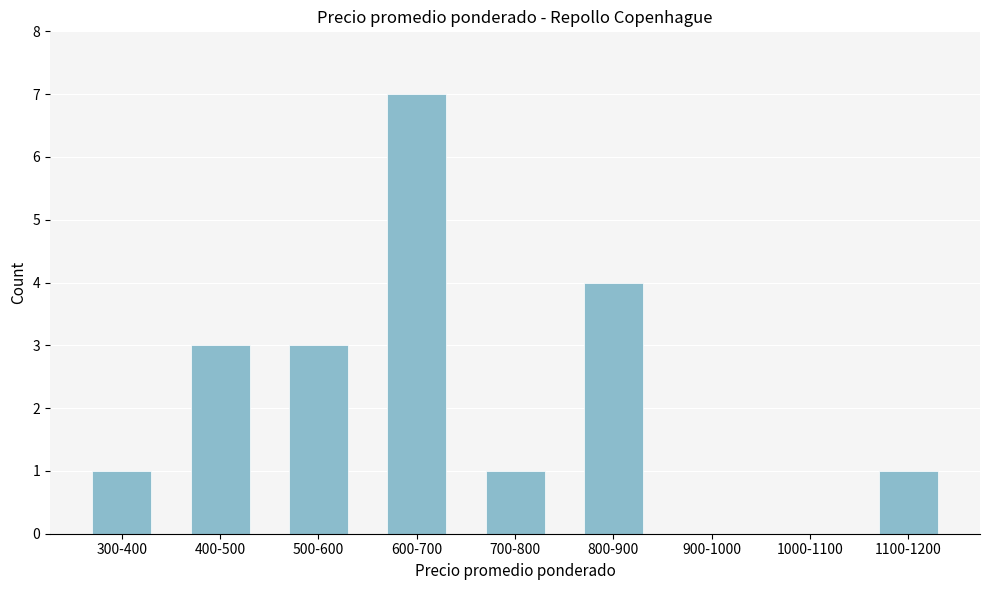

Reading left to right, what are all the values shown in this chart?

300-400=1	400-500=3	500-600=3	600-700=7	700-800=1	800-900=4	900-1000=0	1000-1100=0	1100-1200=1